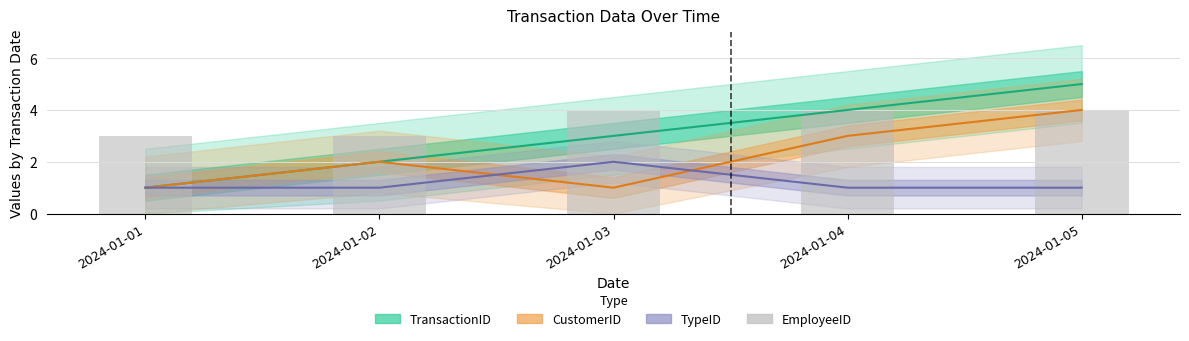

What is the value of the TransactionID bar at the 3rd from the left?

3